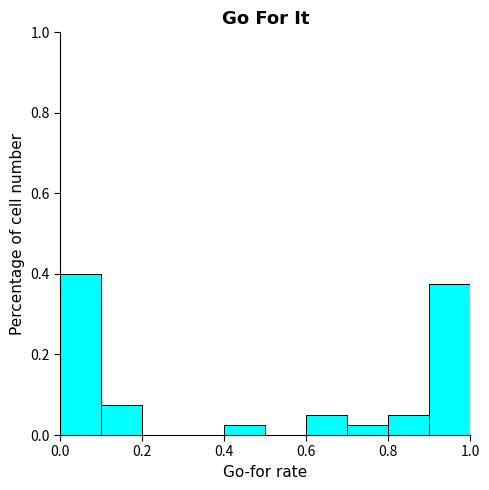

Reading left to right, list every bar in this chart as the range it spans on the x-axis followed by its height. The values are not printed on the chart, so give them approximately, as read against the axis.

0.0 to 0.1: 0.40
0.1 to 0.2: 0.08
0.2 to 0.3: 0
0.3 to 0.4: 0
0.4 to 0.5: 0.02
0.5 to 0.6: 0
0.6 to 0.7: 0.06
0.7 to 0.8: 0.02
0.8 to 0.9: 0.06
0.9 to 1.0: 0.38